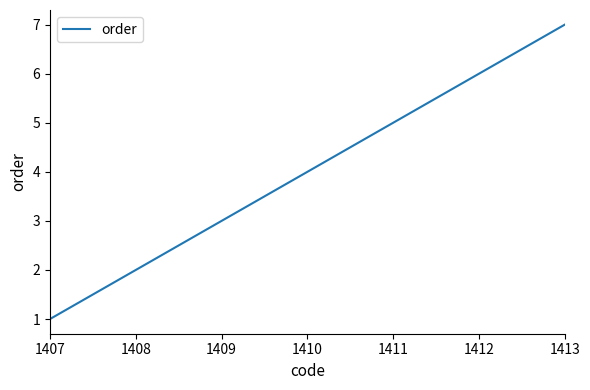

List the labels in order of value, smallest first.

1407, 1408, 1409, 1410, 1411, 1412, 1413